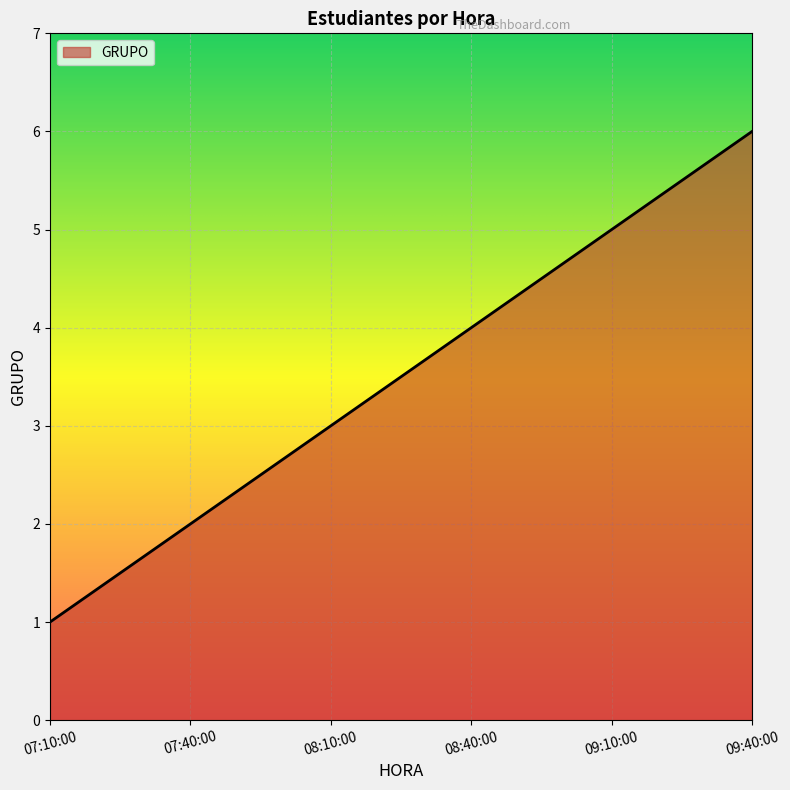

List the labels in order of value, largest first.

09:40:00, 09:10:00, 08:40:00, 08:10:00, 07:40:00, 07:10:00